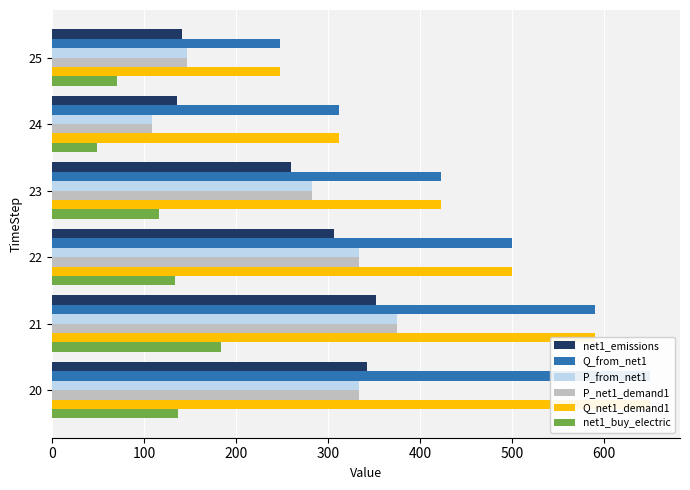

What is the value of the Q_net1_demand1 bar at the 3rd from the left?

500.0